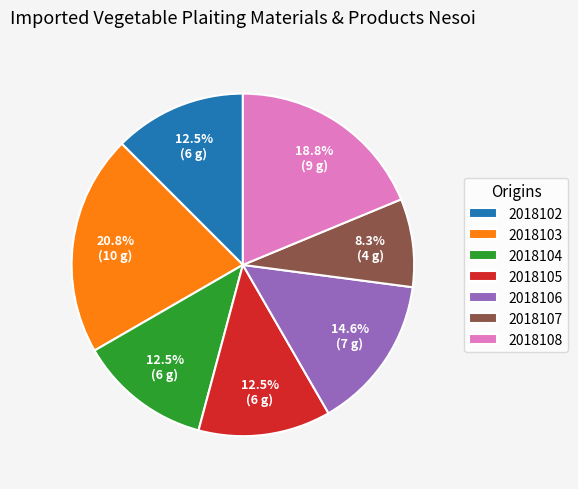

To the nearest percent, what is the difference between the 2018107 and 2018103 slice percentages?

12%